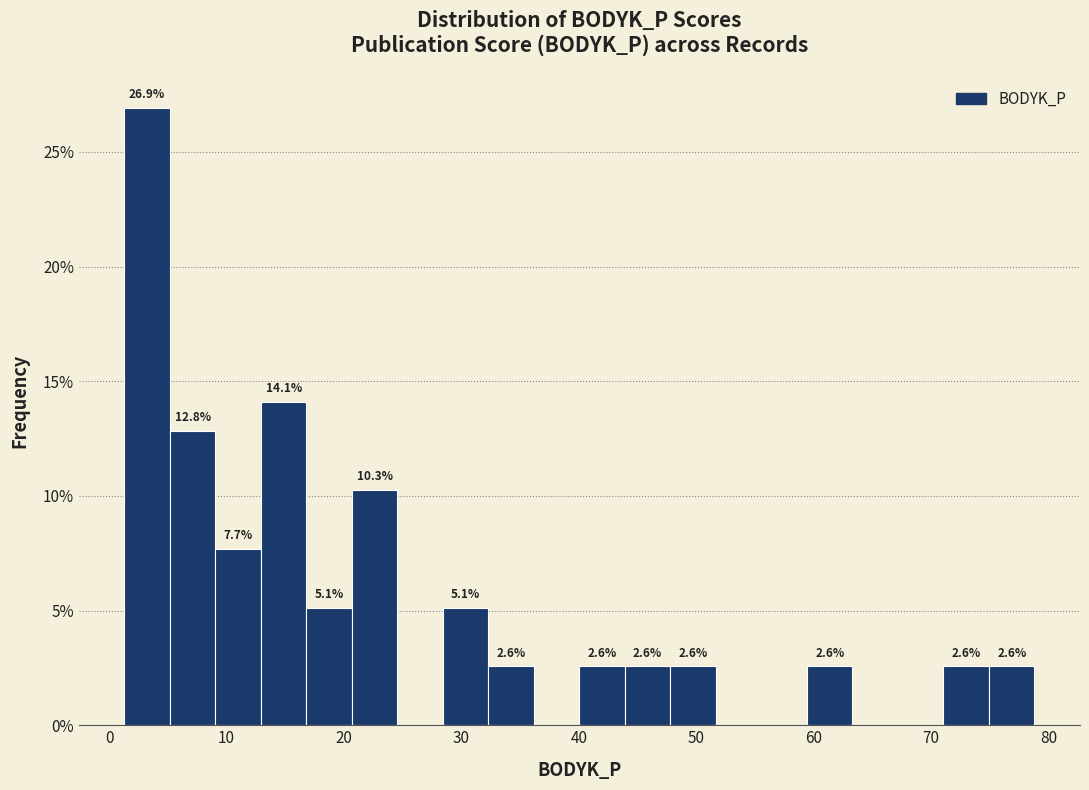

Around what value on the x-axis is the tallest bar? Give the approximate position of its centre, as read against the axis.

3